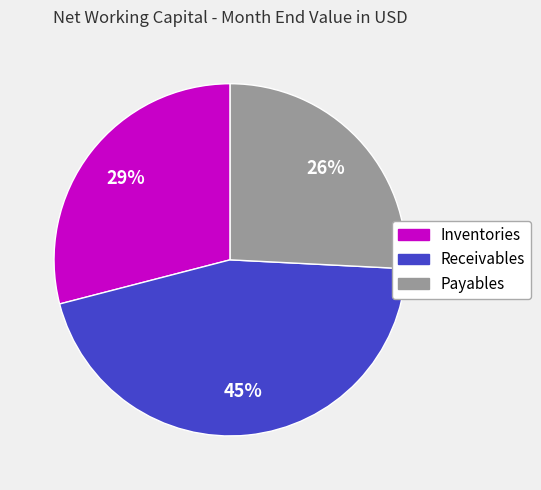

To the nearest percent, what is the average slice percentage?

33%